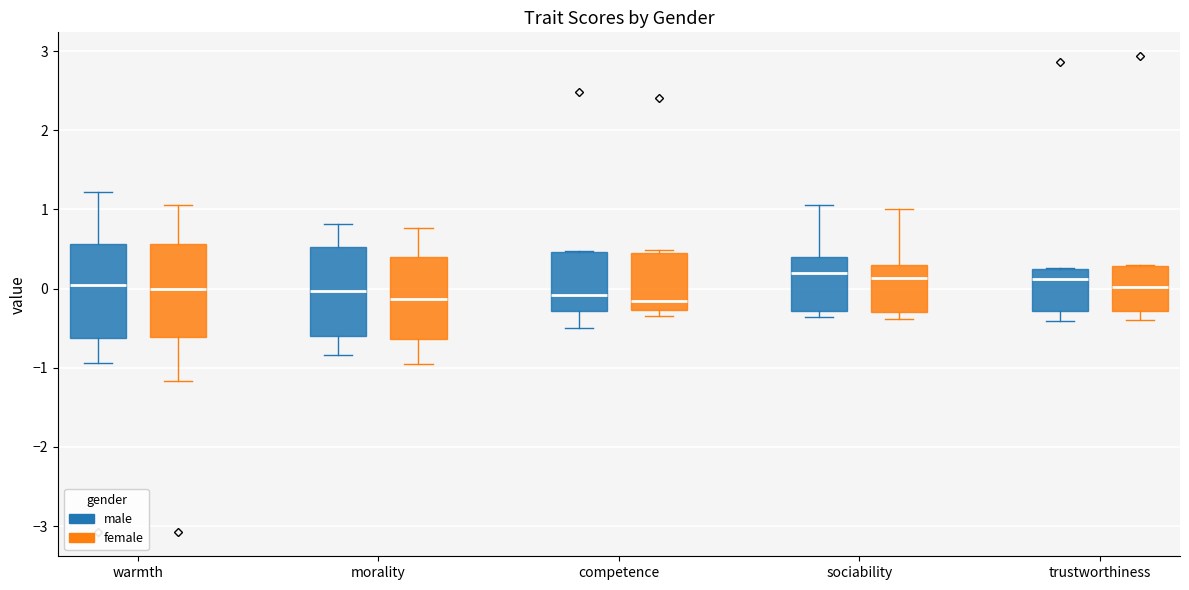

Reading left to right, transcribe this box plot: for each box, give where its median line is, the range the box spans, and where its two whiskers end, as read against the y-axis. The values are not printed on the chart, so give them approximately, as read against the axis.

warmth (male): median 0.0, box -0.6 to 0.6, whiskers -0.9 to 1.2
warmth (female): median 0.0, box -0.6 to 0.6, whiskers -1.2 to 1.1
morality (male): median 0.0, box -0.6 to 0.5, whiskers -0.8 to 0.8
morality (female): median -0.1, box -0.6 to 0.4, whiskers -1.0 to 0.8
competence (male): median -0.1, box -0.3 to 0.5, whiskers -0.5 to 0.5
competence (female): median -0.2, box -0.3 to 0.5, whiskers -0.4 to 0.5 (just above the box's upper edge)
sociability (male): median 0.2, box -0.3 to 0.4, whiskers -0.4 to 1.1
sociability (female): median 0.1, box -0.3 to 0.3, whiskers -0.4 to 1.0
trustworthiness (male): median 0.1, box -0.3 to 0.3, whiskers -0.4 to 0.3
trustworthiness (female): median 0.0, box -0.3 to 0.3, whiskers -0.4 to 0.3